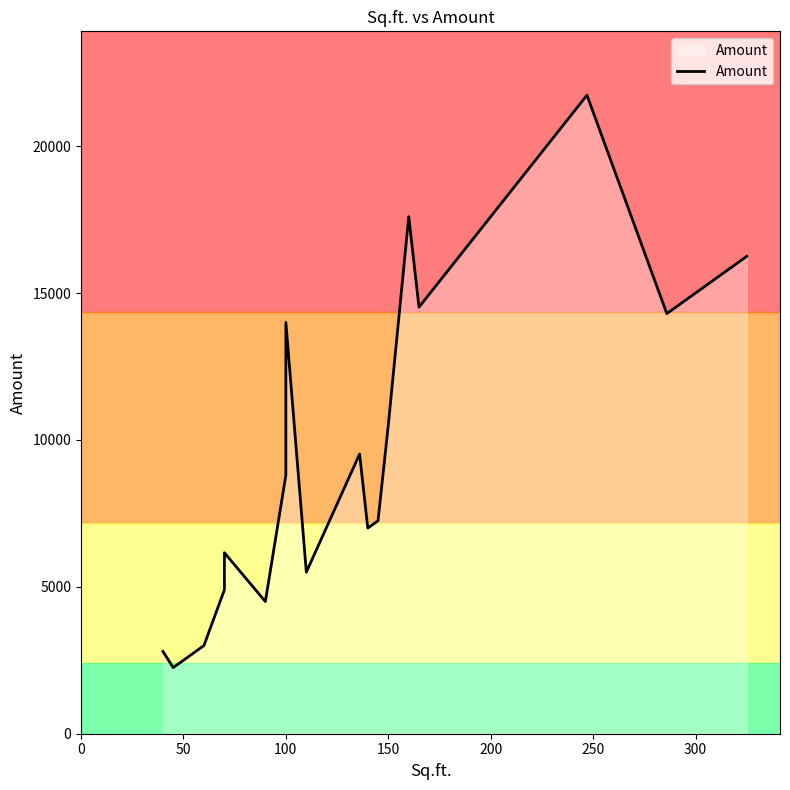

How many categories are shown in the chart?

21